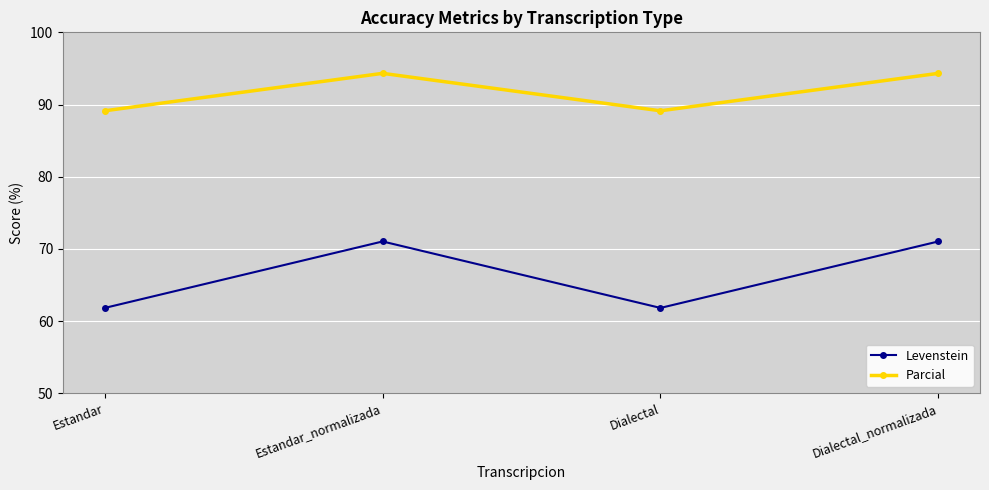

Which series has the widest spread of values?

Levenstein